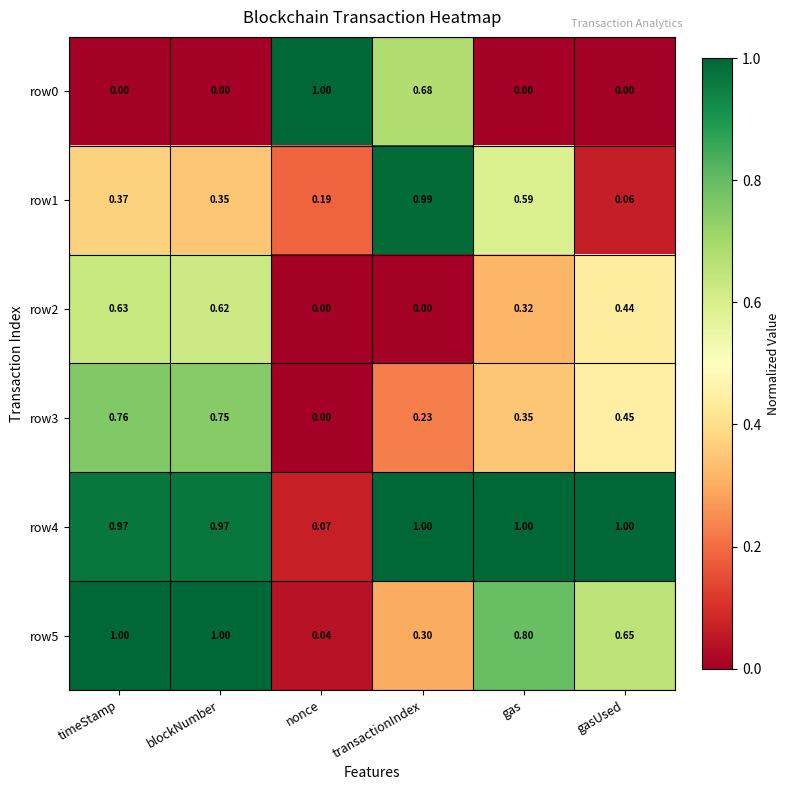

List the labels in order of row3 value, smallest first.

nonce, transactionIndex, gas, gasUsed, blockNumber, timeStamp